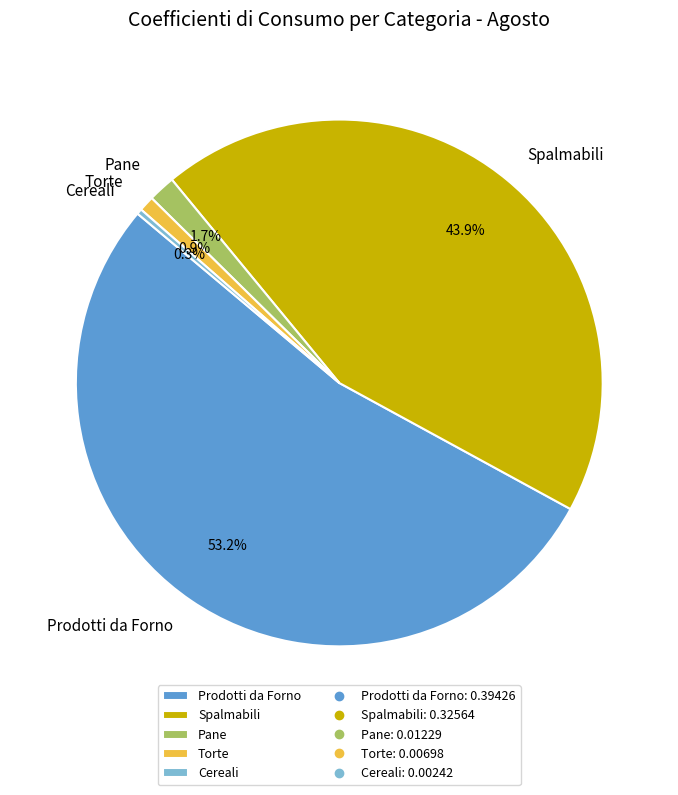

To the nearest percent, what percentage of the pie is Pane?

2%